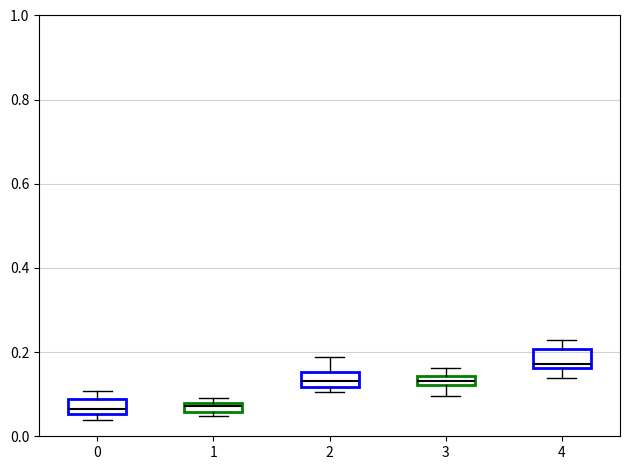

Which box has the highest median line?

4